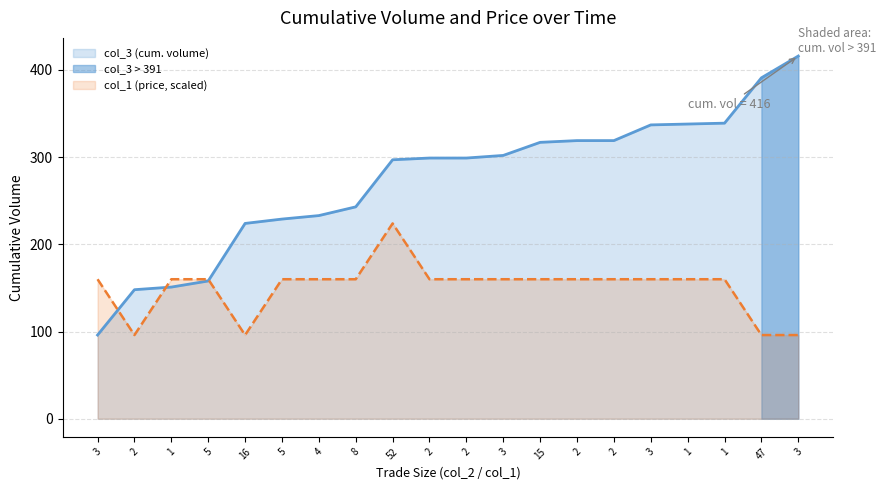

Which series ends up on top after the final intersection of col_3 and col_1?

col_3